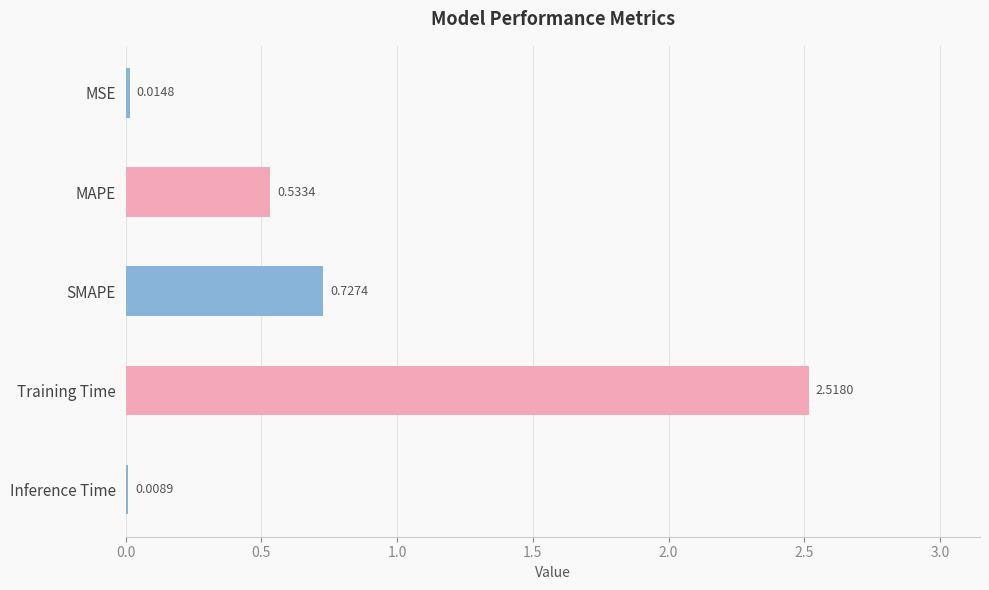

What is the sum of all values?

3.8